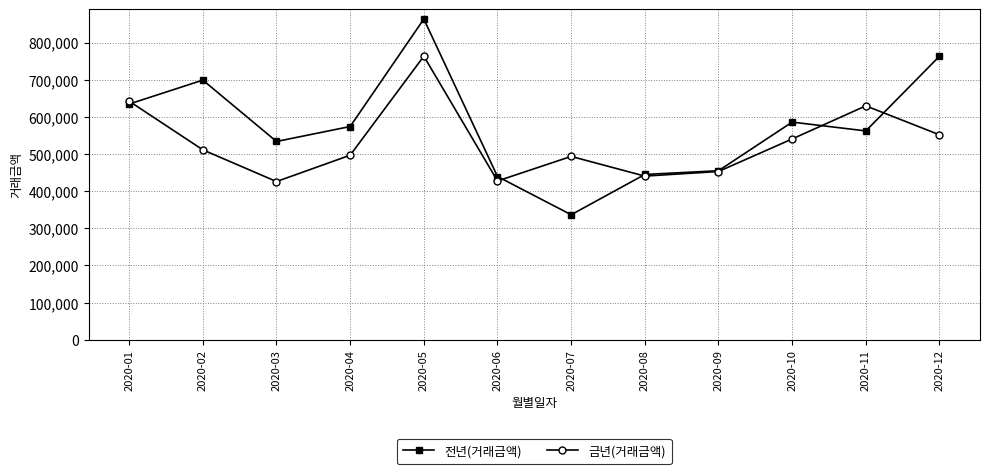

How many data points in 전년(거래금액) are less than 574000?

6